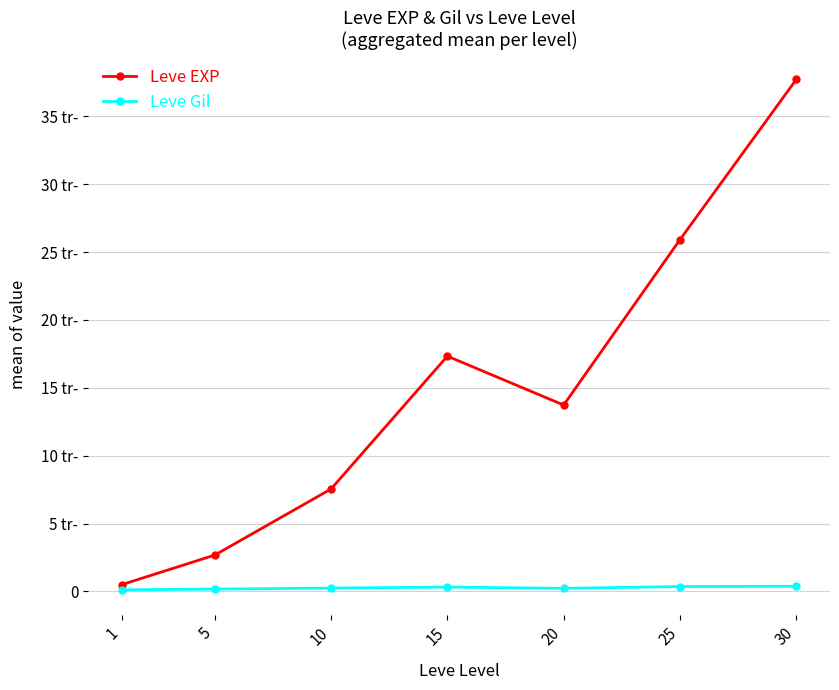

The Leve Gil series shows 168 at 5. True or false?

True